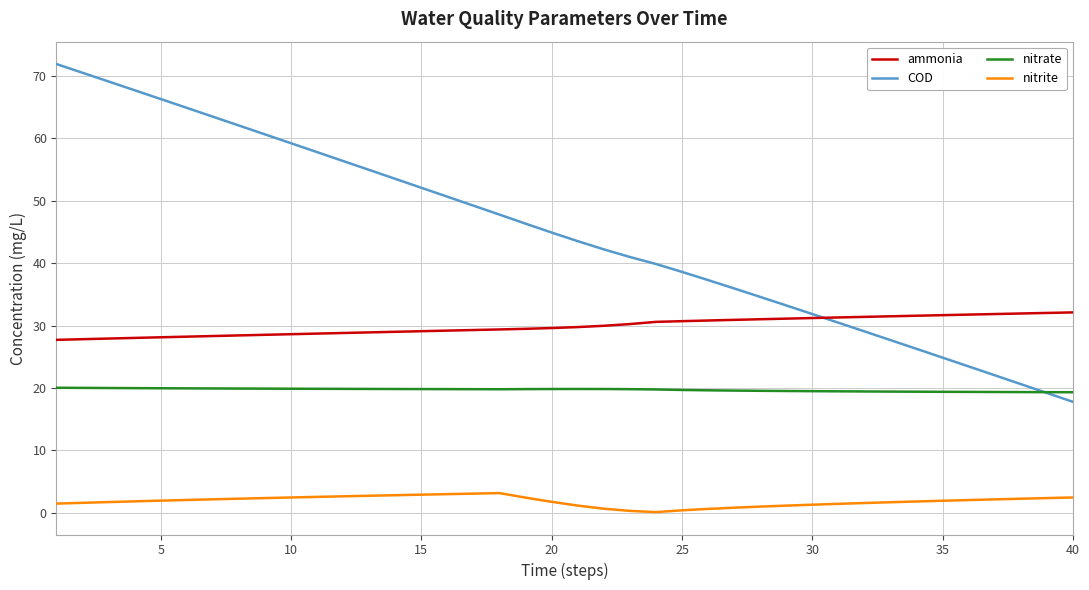

True or false: nitrate and nitrite cross at least once.

False